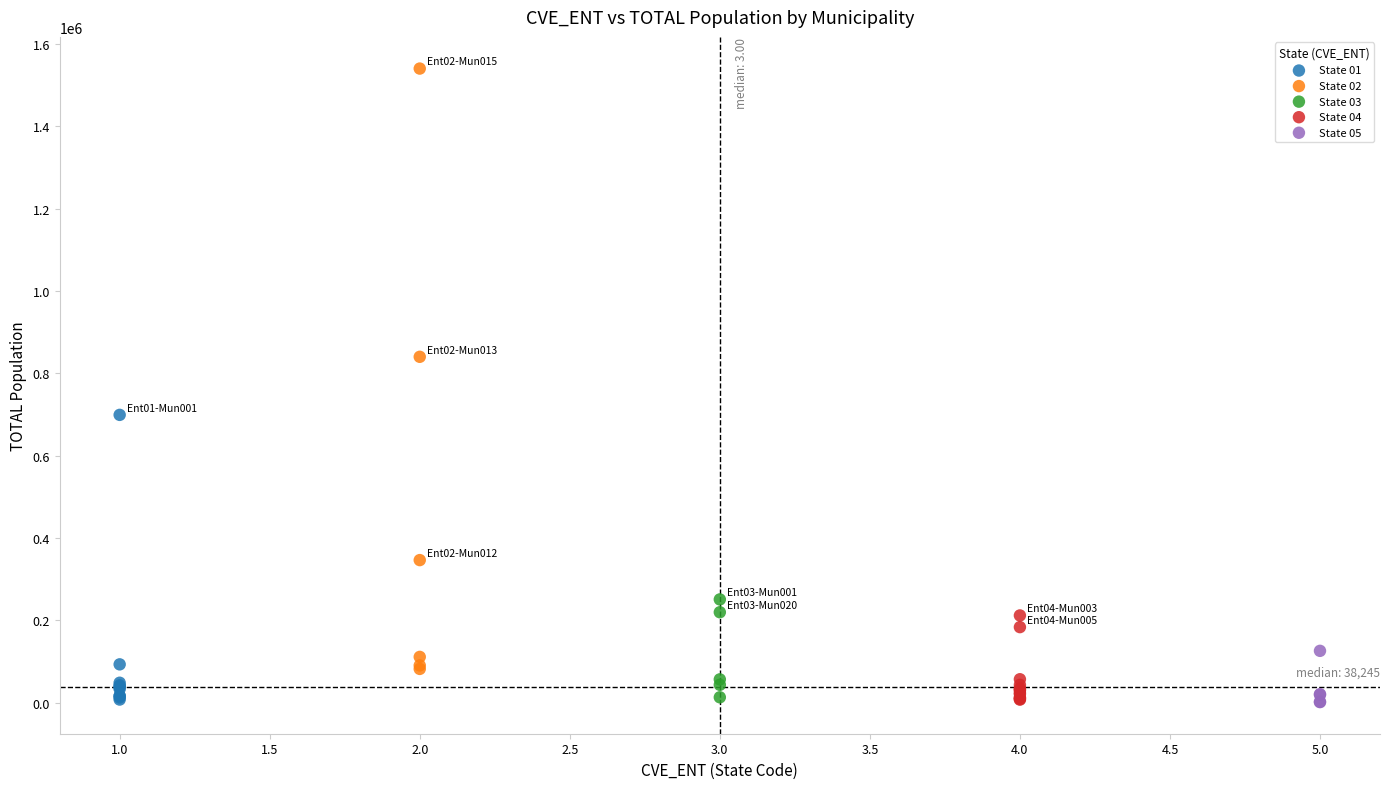

Which series has the largest Y range (max minus min)?

State 02